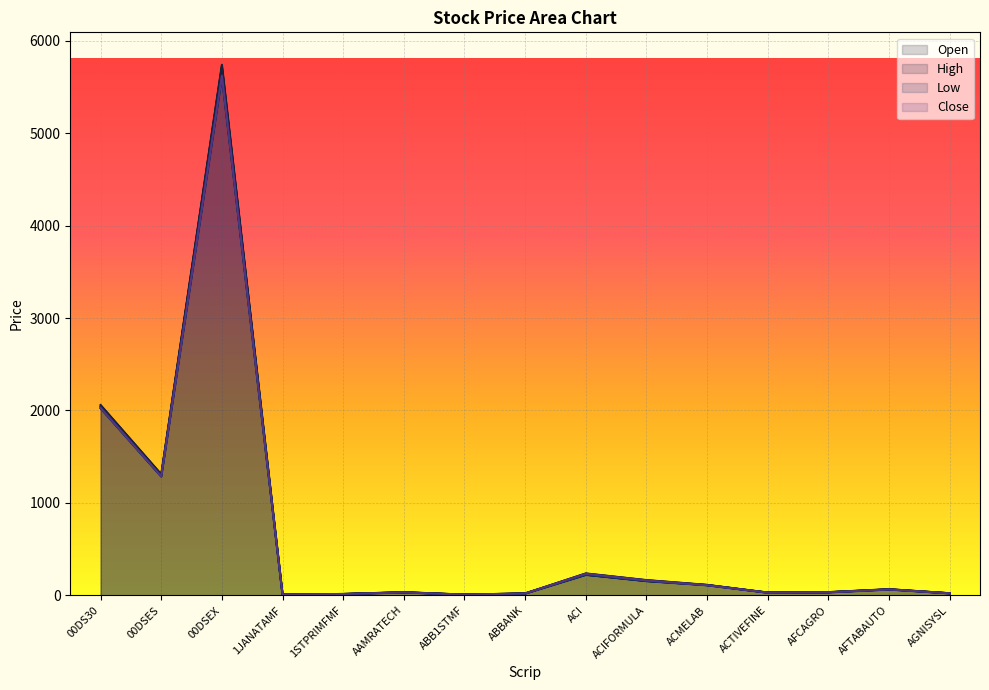

How many interior local valleys does the Close series have?

4